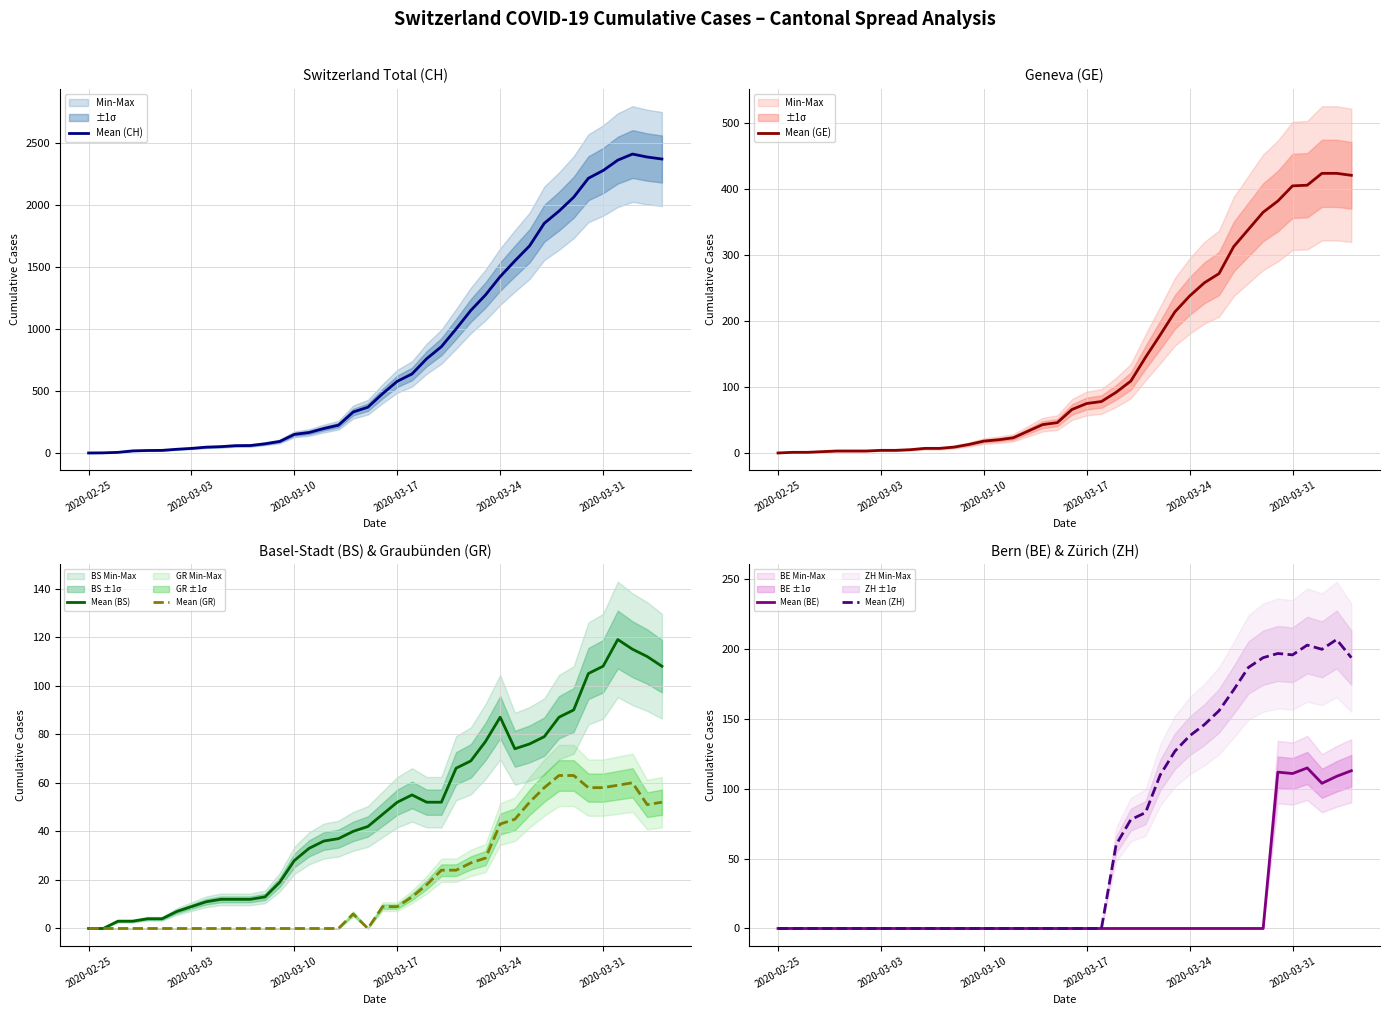

The Mean (GR) series shows 20 at 2020-03-10. True or false?

False